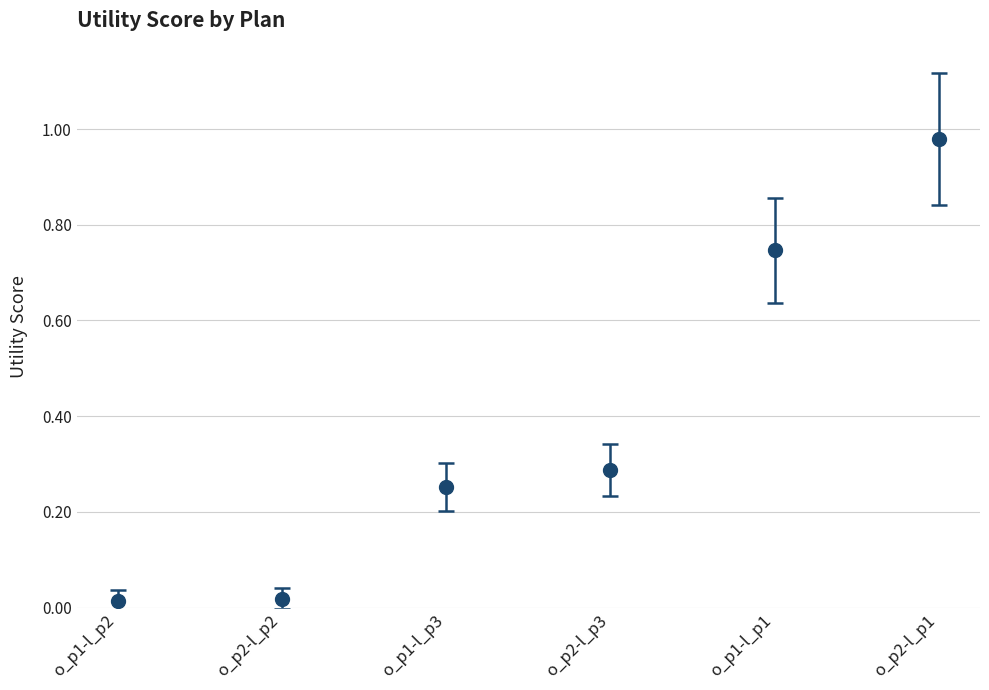

The value at o_p1-l_p3 is 0.1. True or false?

False